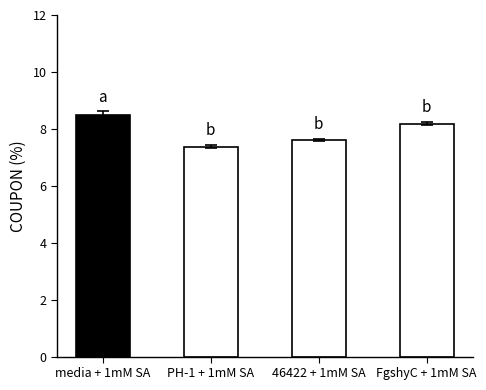

How many values are between 7 and 8?

2